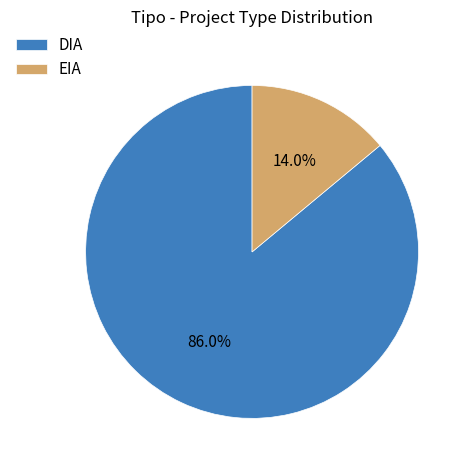

To the nearest percent, what portion does EIA represent?

14%